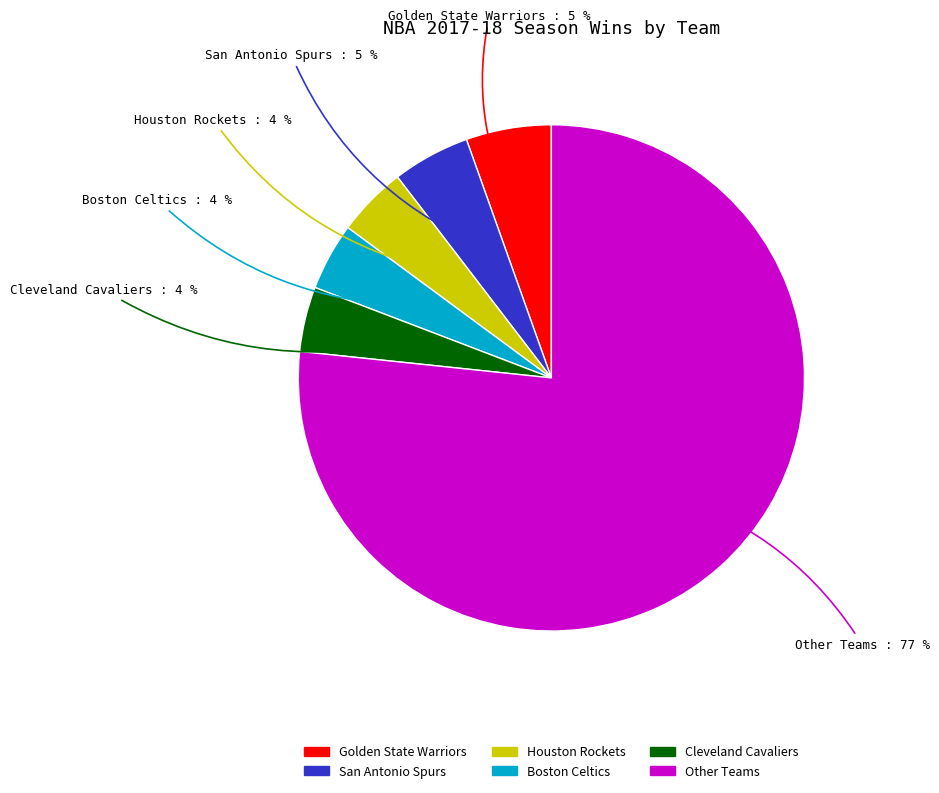

To the nearest percent, what is the average slice percentage?

17%